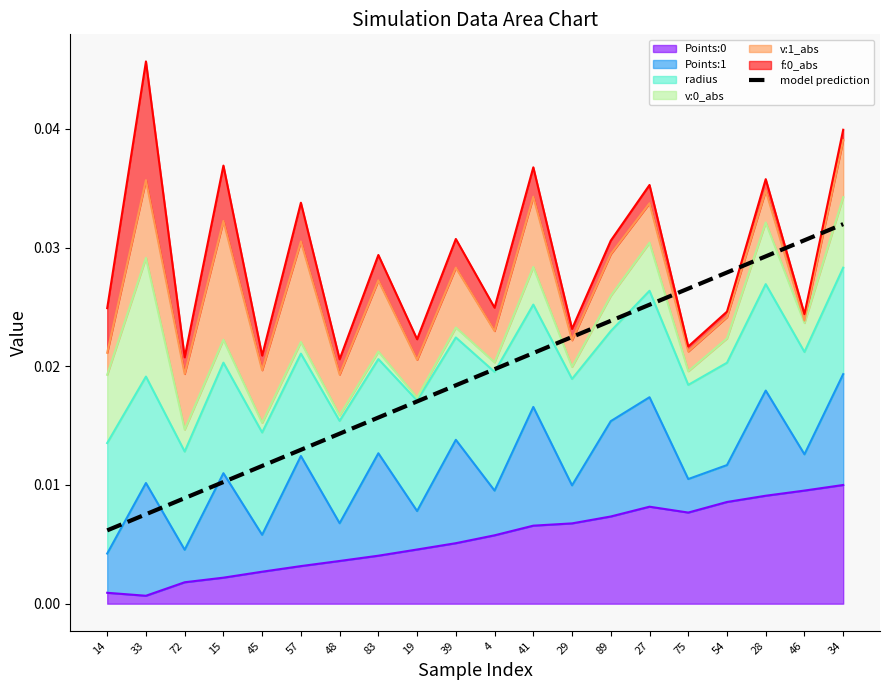

The value at 14 is 0.0. True or false?

False